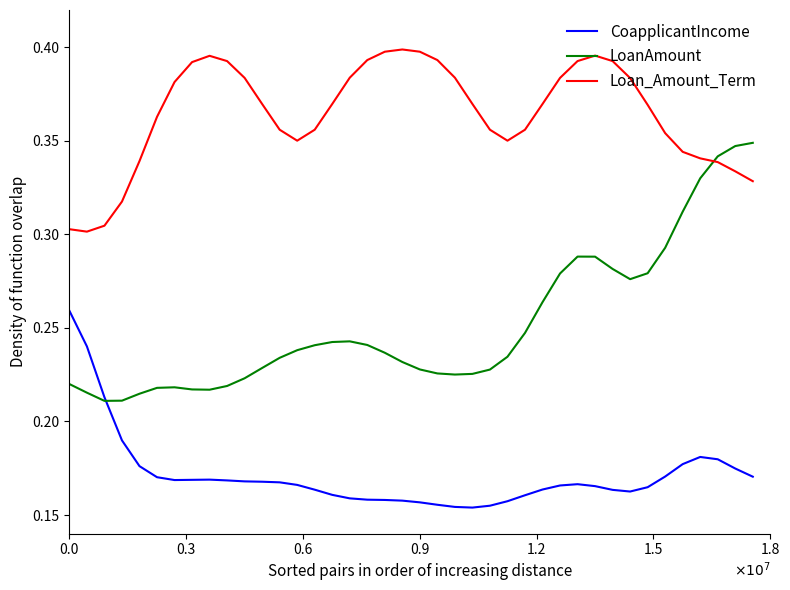

Which series has the largest range (max minus min)?

LoanAmount